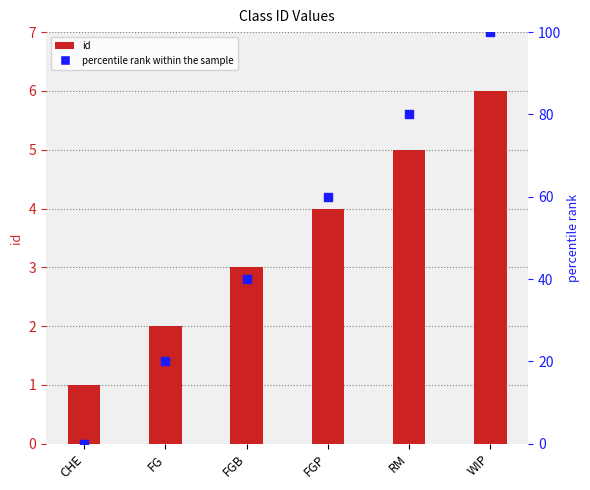

Which series has the widest spread of Y values?

percentile rank within the sample